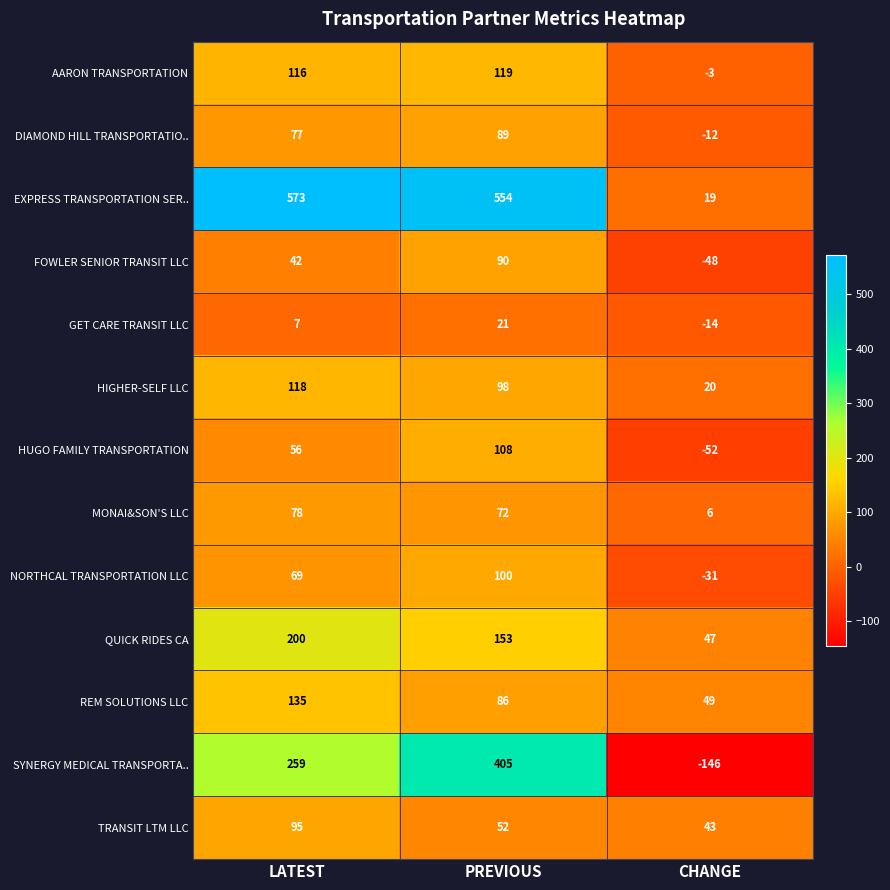

Which series changed the most between LATEST and PREVIOUS?

SYNERGY MEDICAL TRANSPORTA..